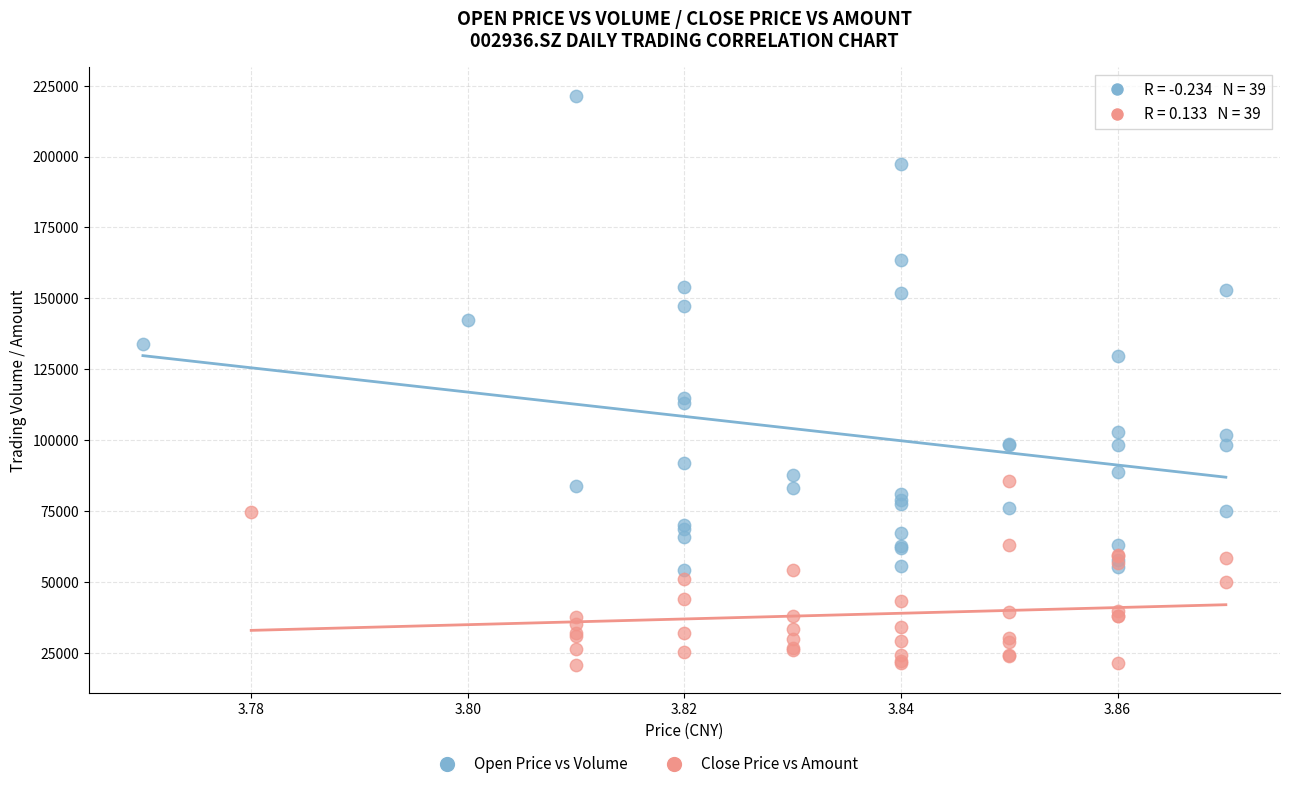

Which series has the widest spread of Y values?

Open Price vs Volume